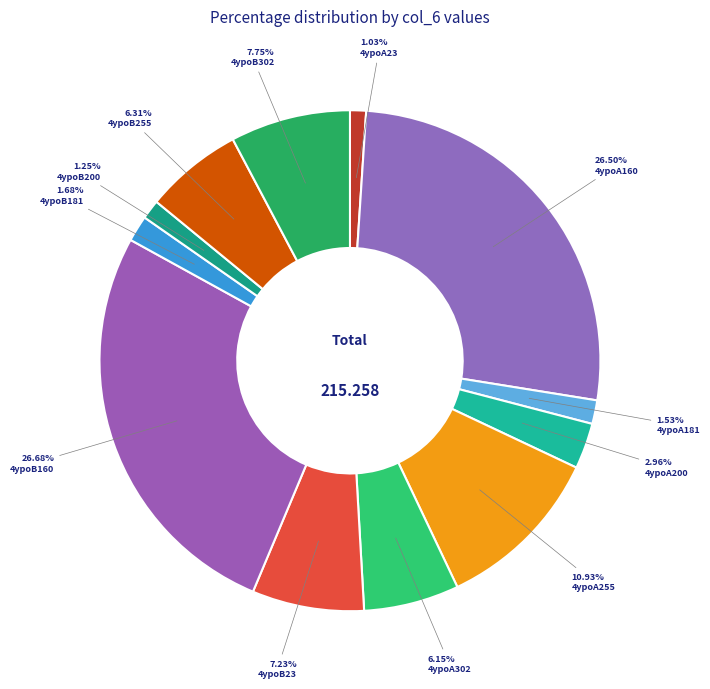

Is it true that 4ypoA160 is 39% of the pie?

False